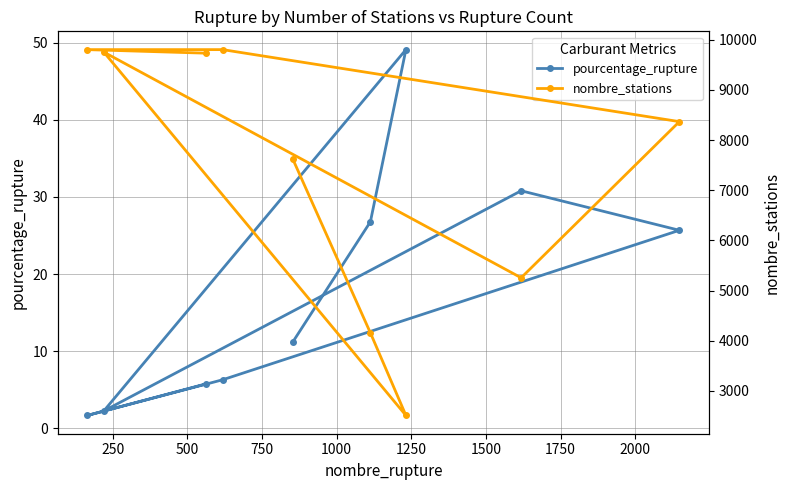

What is the value of the pourcentage_rupture point at the 2nd from the left?

2.3